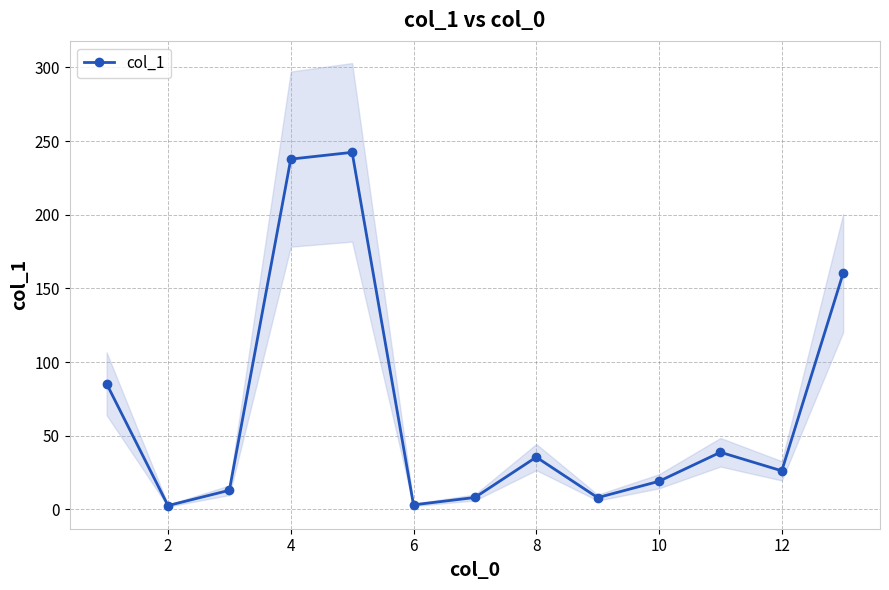

What is the average value?

67.7